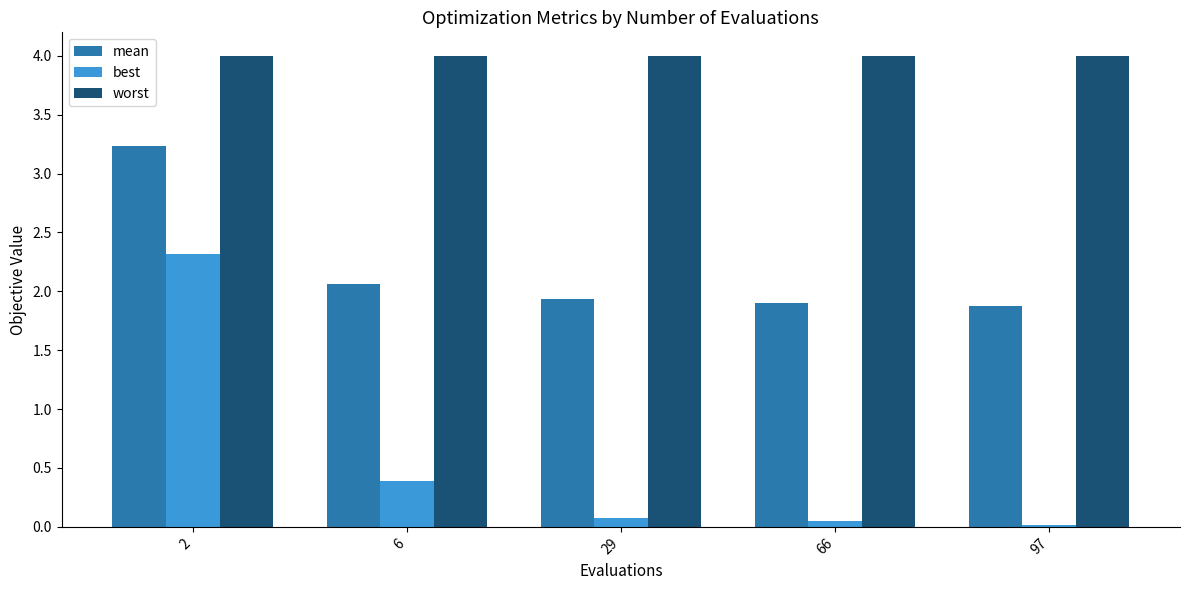

Rank the series at 29 from lowest to highest value.

best, mean, worst